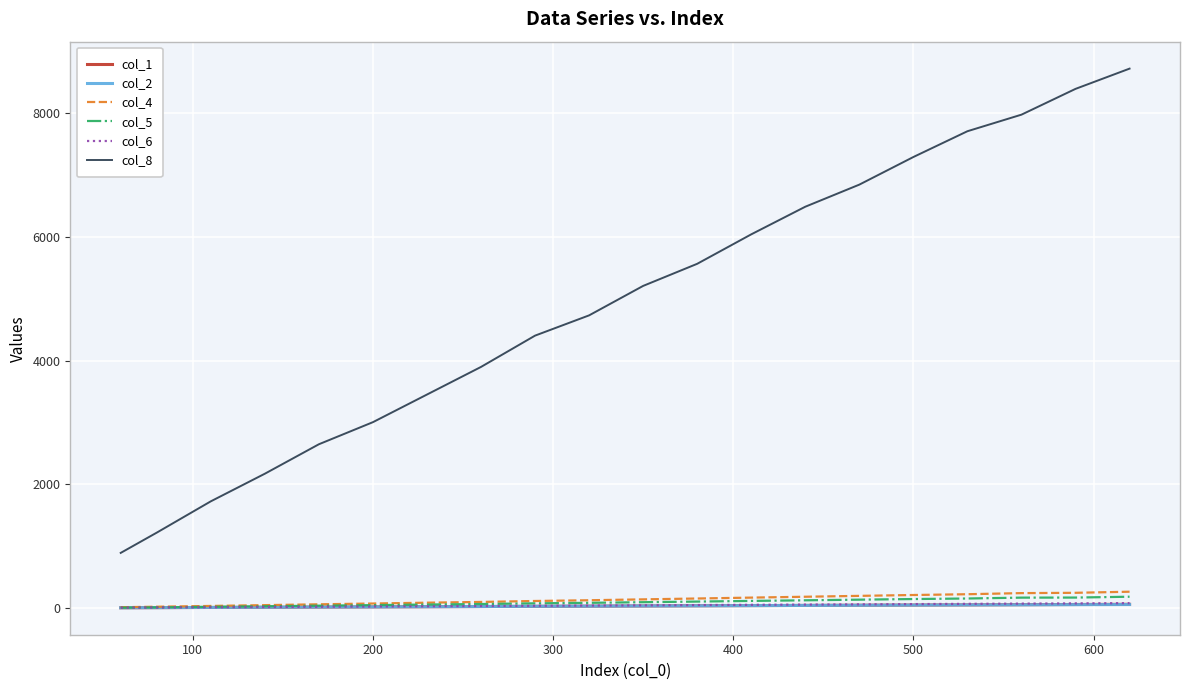

True or false: col_1 and col_8 cross at least once.

False